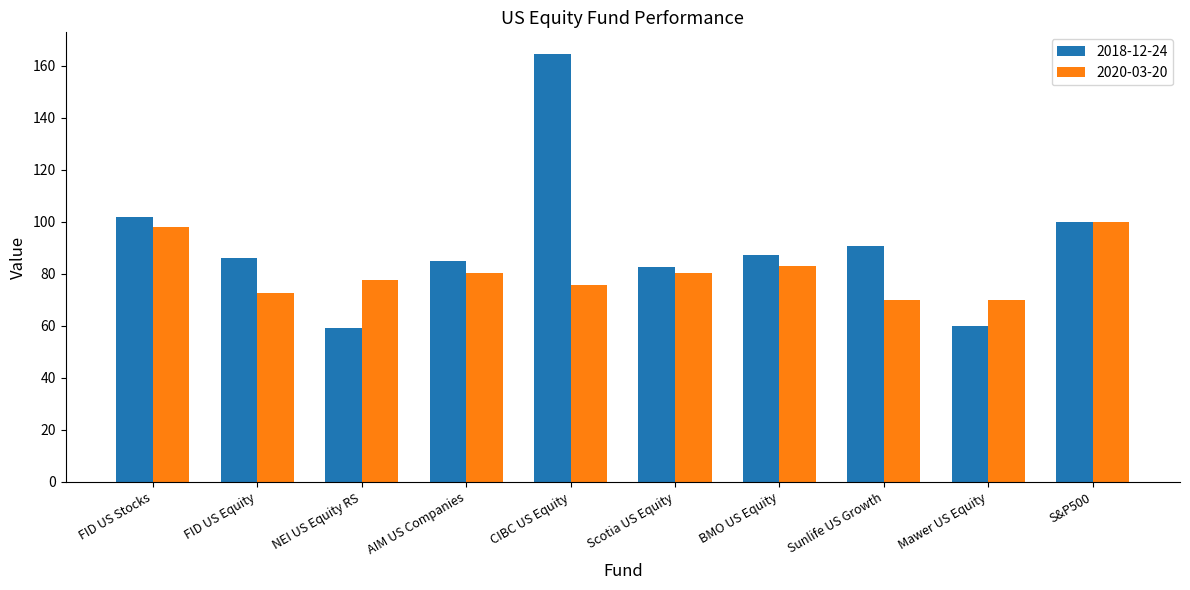

Which category has the highest value across all series?

CIBC US Equity